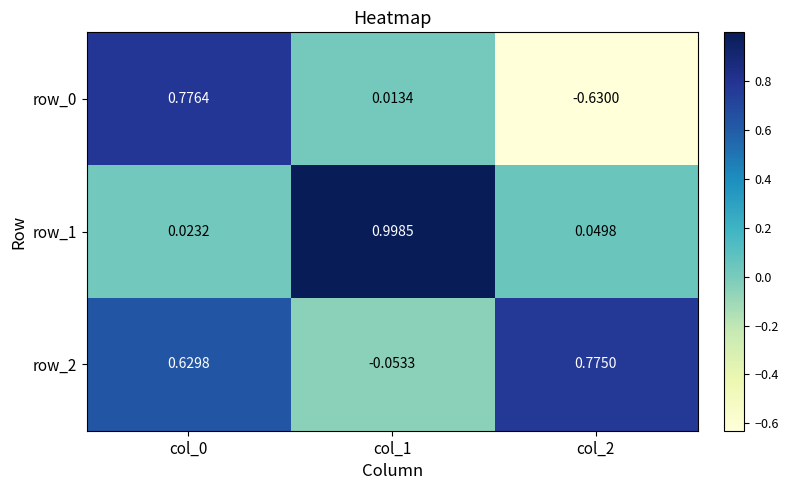

Is the value of row_1 at col_1 greater than the value of row_0 at col_1?

Yes